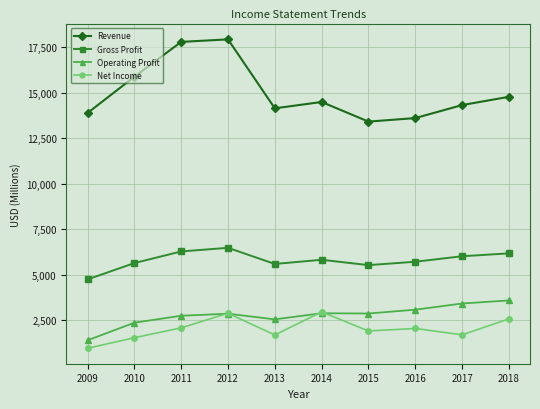

At 2017, list the series in order from largest to smallest.

Revenue, Gross Profit, Operating Profit, Net Income